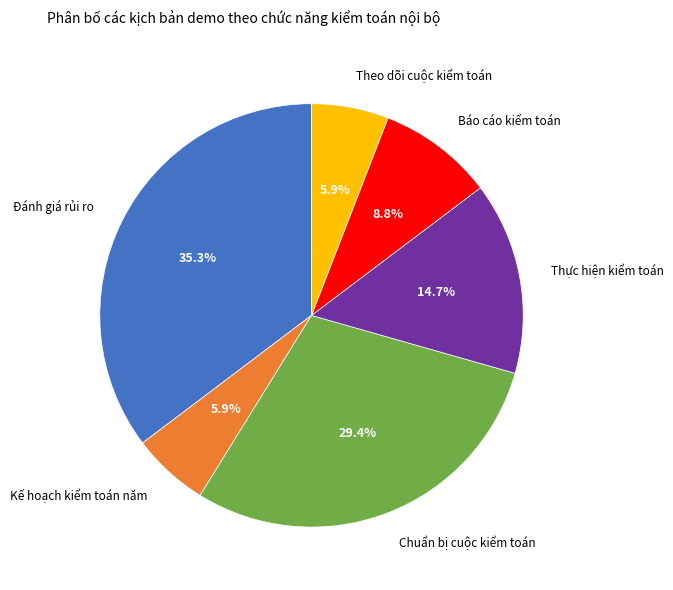

Does any single category account for the majority?

No